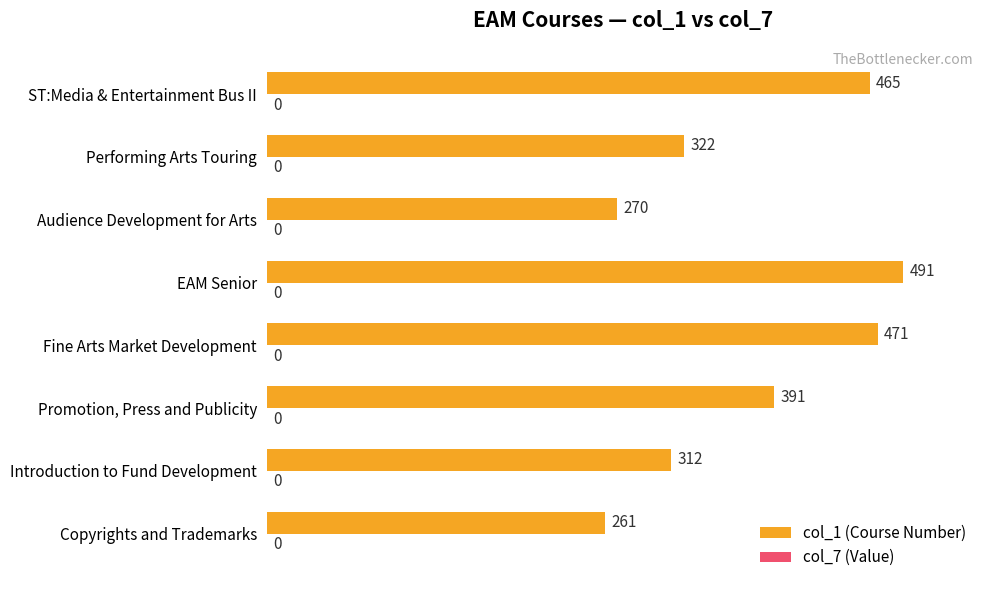

What is the ratio of the value at Promotion, Press and Publicity to the value at EAM Senior?

0.8